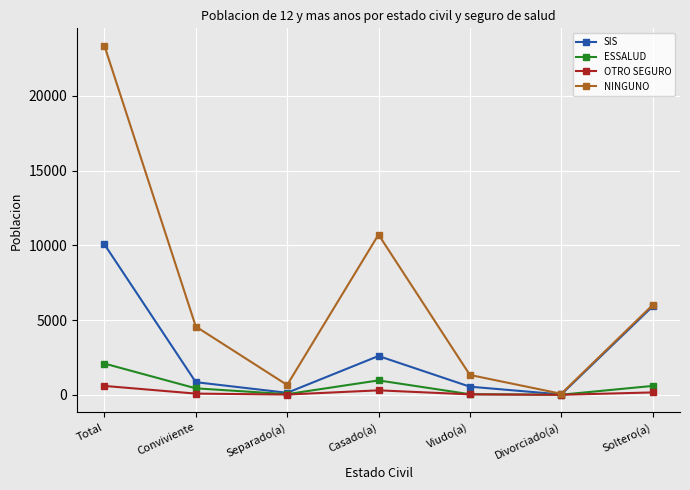

At which category is the sum across all series the highest?

Total